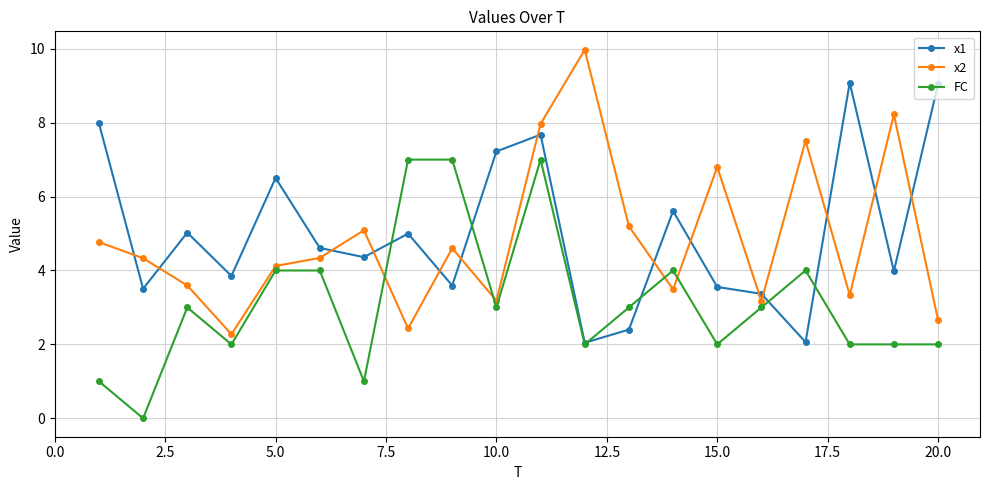

List the series in order of their peak value, highest first.

x2, x1, FC